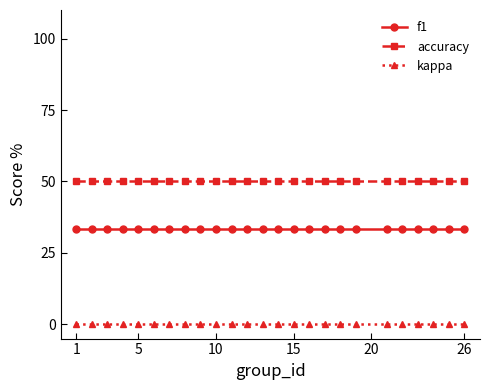

Count the number of data series in this chart.

3